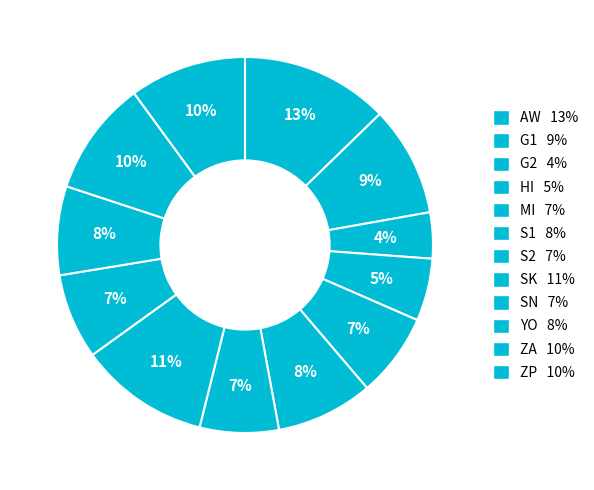

To the nearest percent, what is the difference between the HI and SN slice percentages?

2%